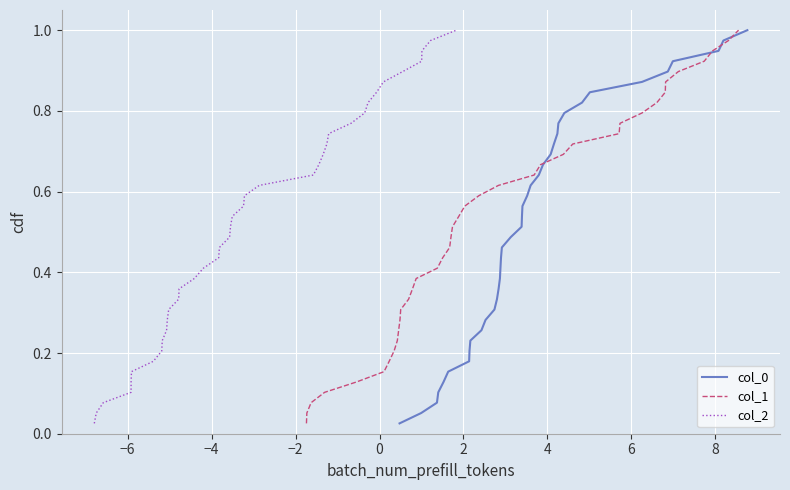

How many lines are shown in the chart?

3